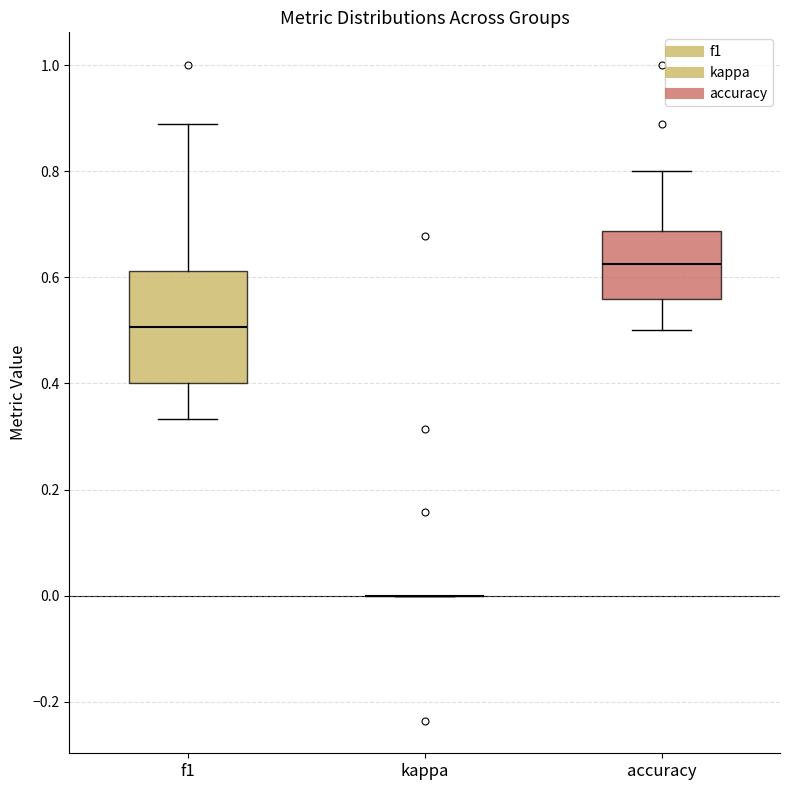

Reading left to right, transcribe this box plot: for each box, give where its median line is, the range the box spans, and where its two whiskers end, as read against the y-axis. The values are not printed on the chart, so give them approximately, as read against the axis.

f1: median 0.50, box 0.40 to 0.62, whiskers 0.34 to 0.88
kappa: box collapsed to a line at 0.00, whiskers 0.00 to 0.00
accuracy: median 0.62, box 0.56 to 0.68, whiskers 0.50 to 0.80